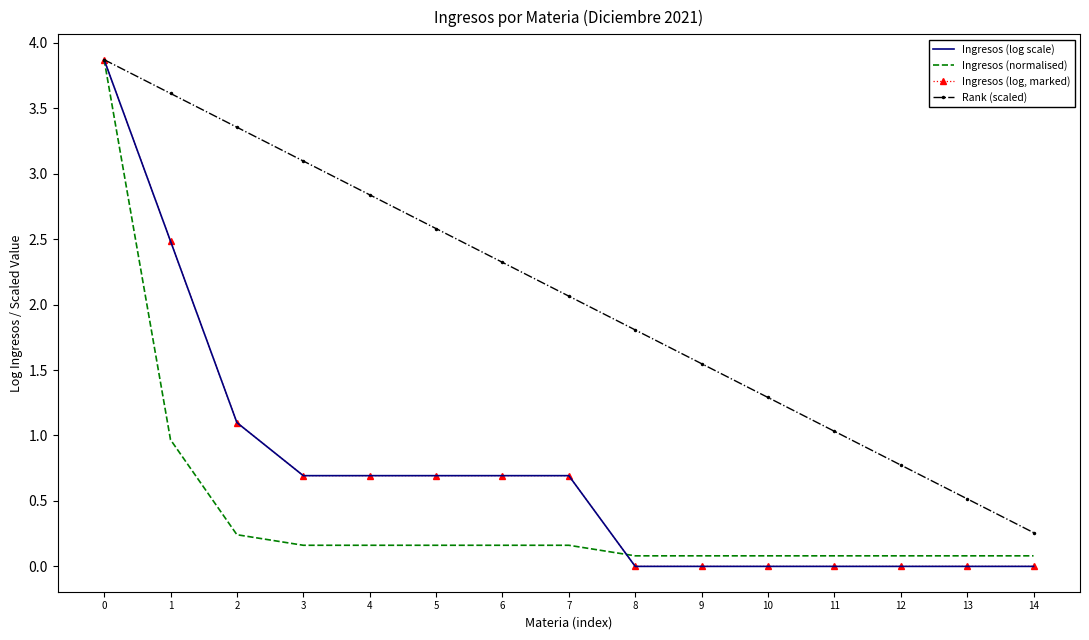

How many positive values does the Ingresos (log scale) series have?

8